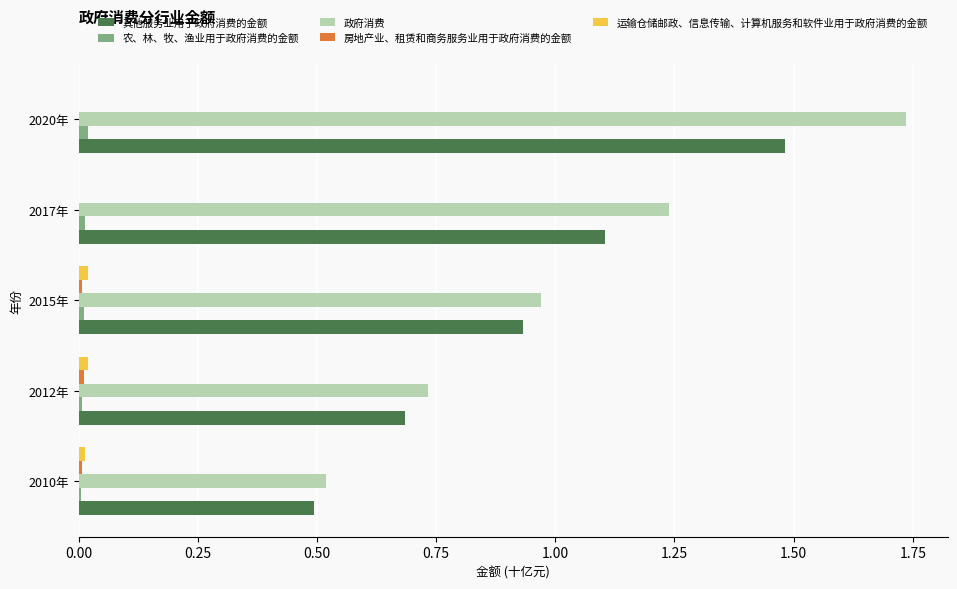

Is the value of 运输仓储邮政、信息传输、计算机服务和软件业用于政府消费的金额 at 2020年 greater than the value of 其他服务业用于政府消费的金额 at 2017年?

No